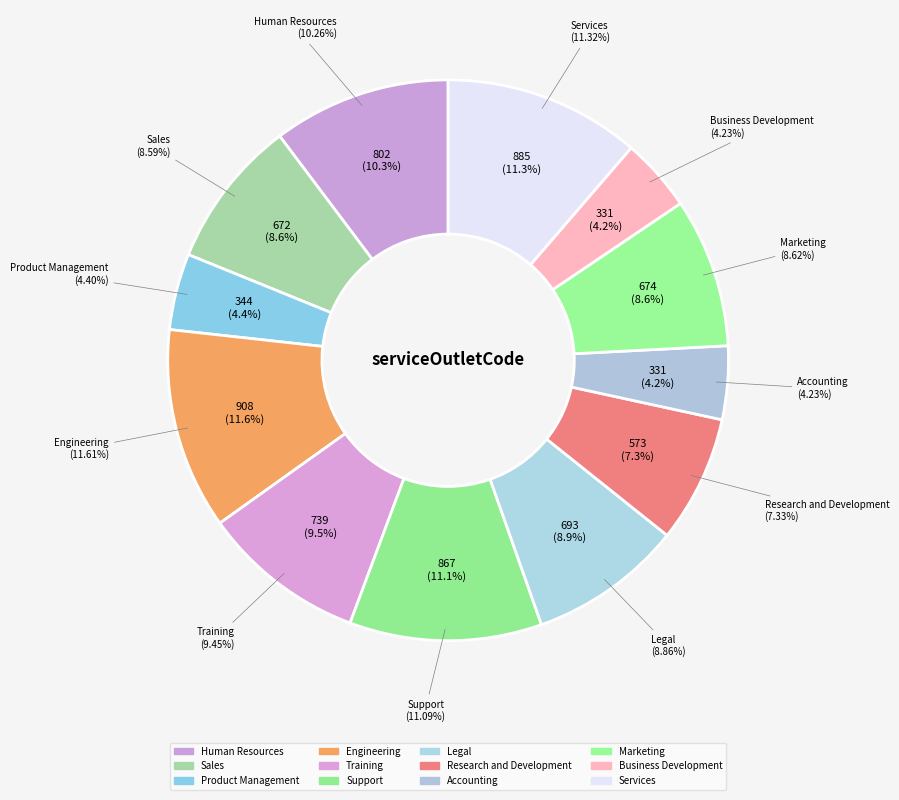

Does any single category account for the majority?

No